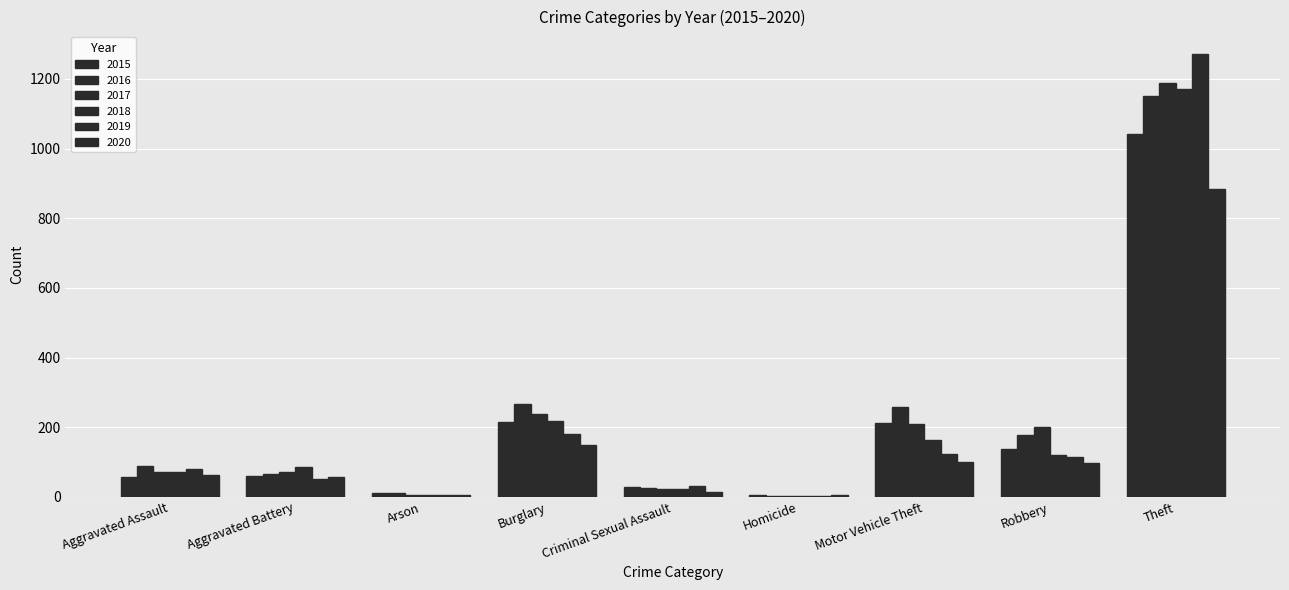

At how many categories does at least one series exceed 462?

1